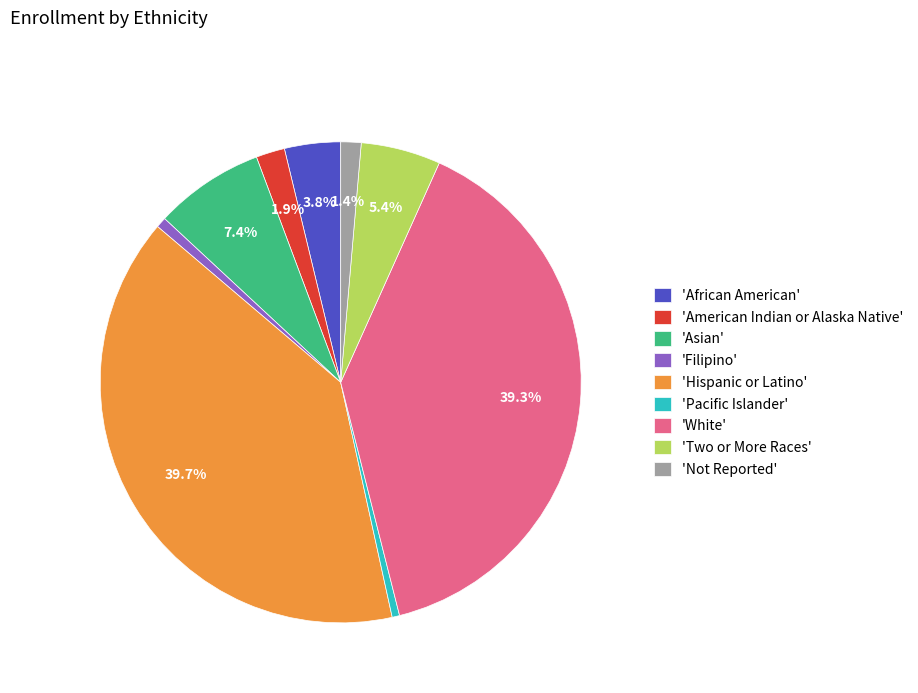

Count the number of slices in the pie.

9